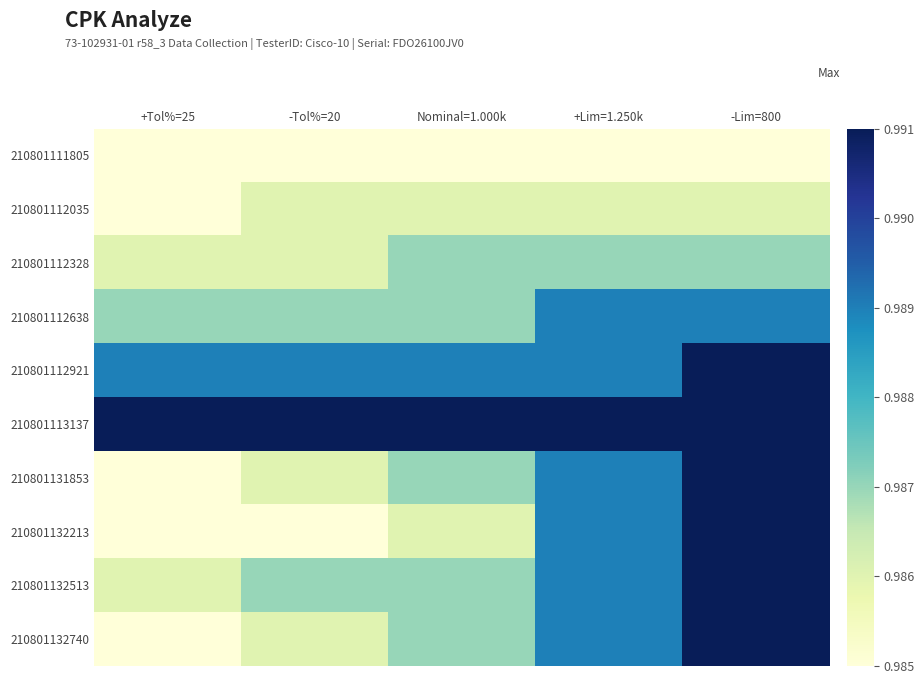

At Nominal=1.000k, list the series in order from largest to smallest.

210801113137, 210801112921, 210801112328, 210801112638, 210801131853, 210801132513, 210801132740, 210801112035, 210801132213, 210801111805